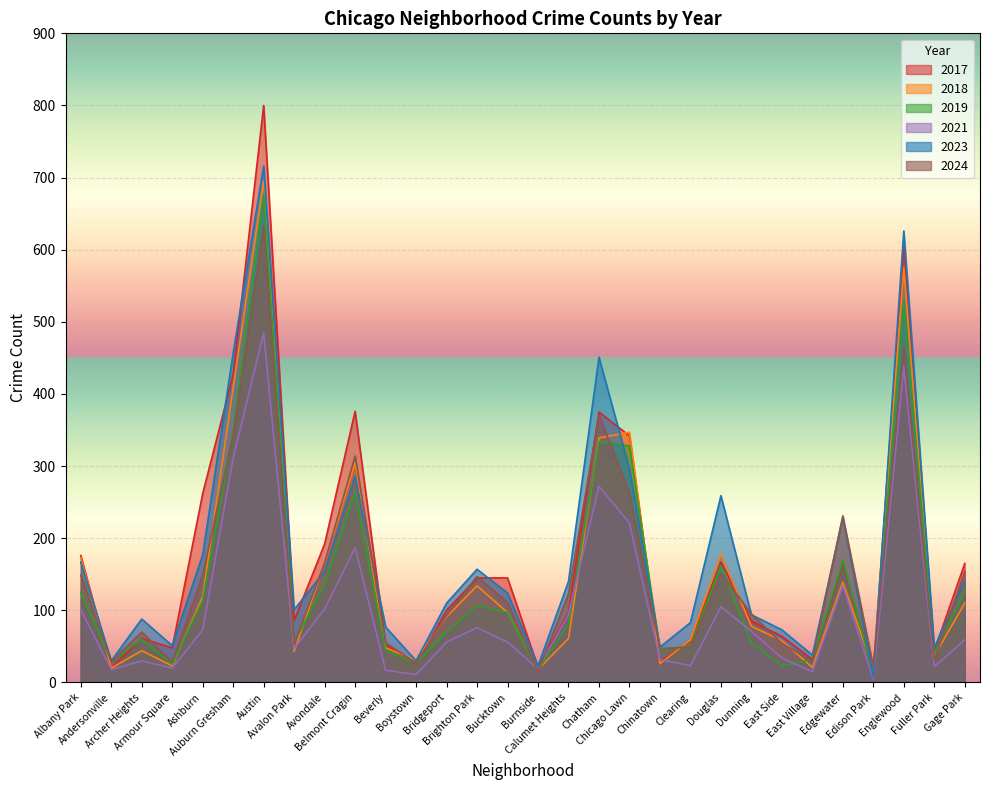

What is the average value of the 2021 series?

104